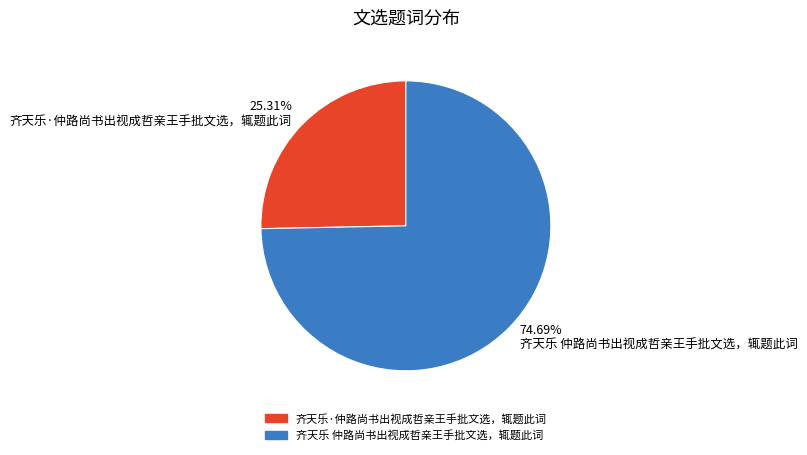

To the nearest percent, what portion does 齐天乐 仲路尚书出视成哲亲王手批文选，辄题此词 represent?

75%